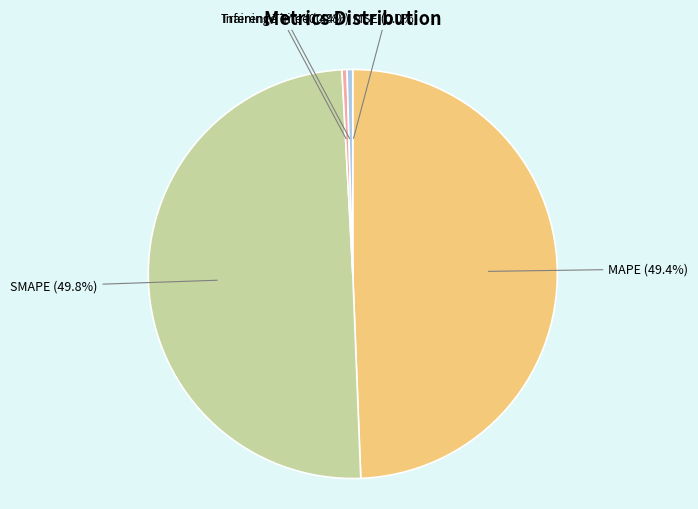

How many slices are in this pie chart?

5